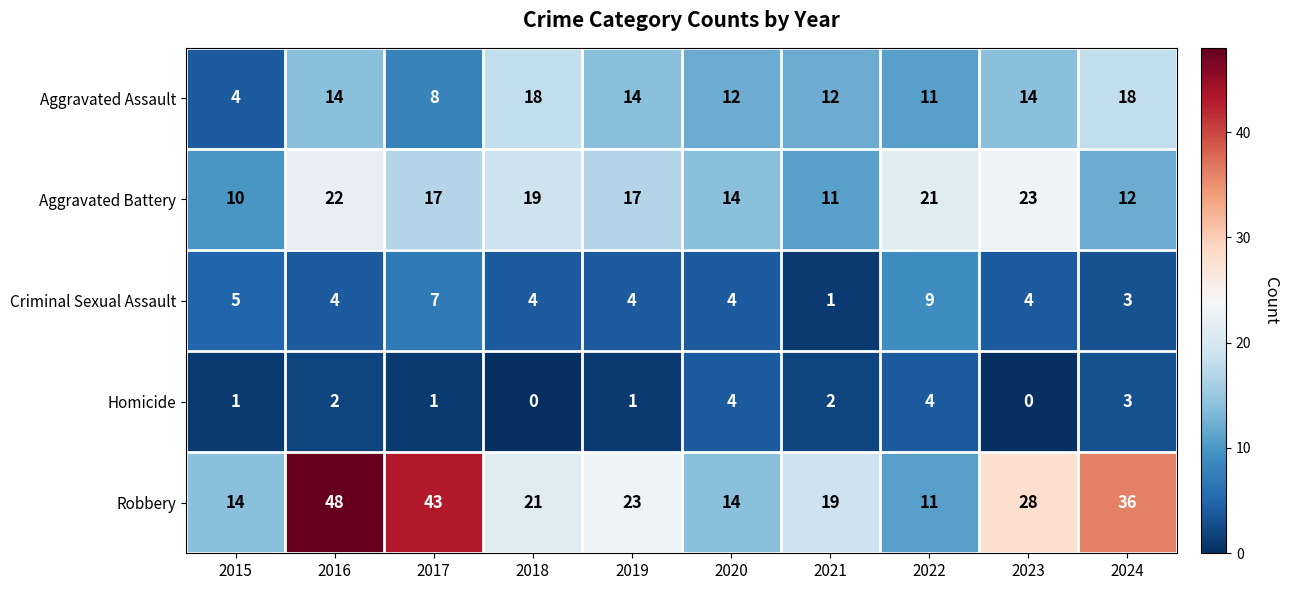

Rank the series at 2016 from lowest to highest value.

Homicide, Criminal Sexual Assault, Aggravated Assault, Aggravated Battery, Robbery